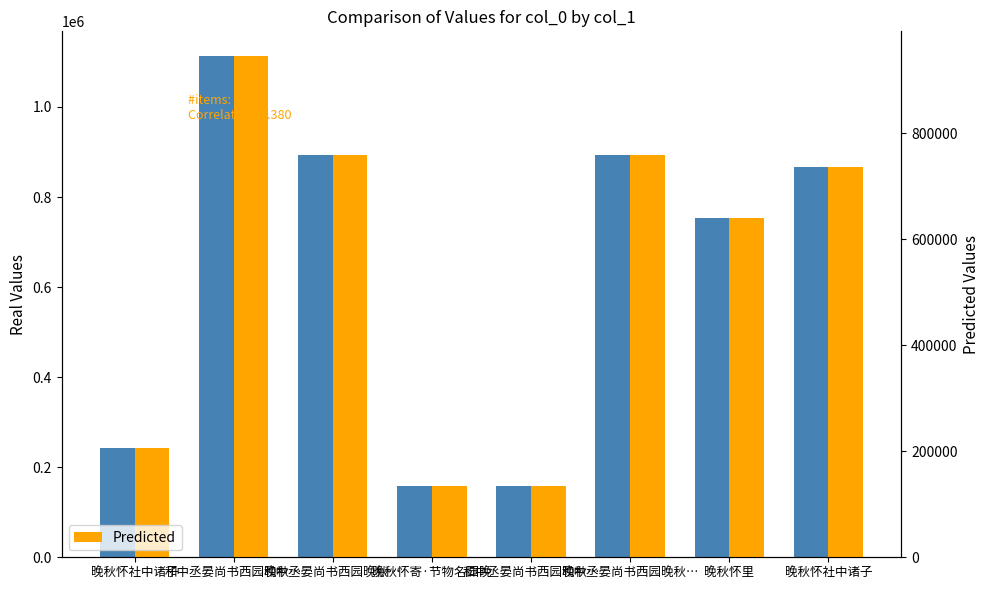

The col_0 series shows 753301.0 at 晚秋怀里. True or false?

True